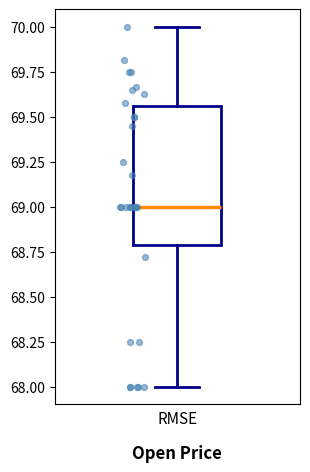

Transcribe this box plot: give where the median line is, the range the box spans, and where the two whiskers end, as read against the y-axis. The values are not printed on the chart, so give them approximately, as read against the axis.

median 69.00, box 68.80 to 69.55, whiskers 68.00 to 70.00